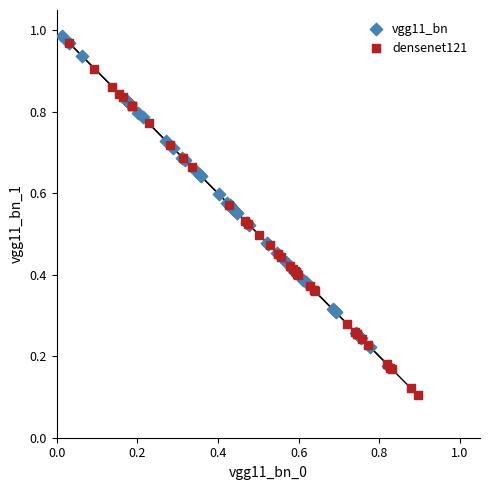

Which series reaches the minimum Y coordinate?

densenet121